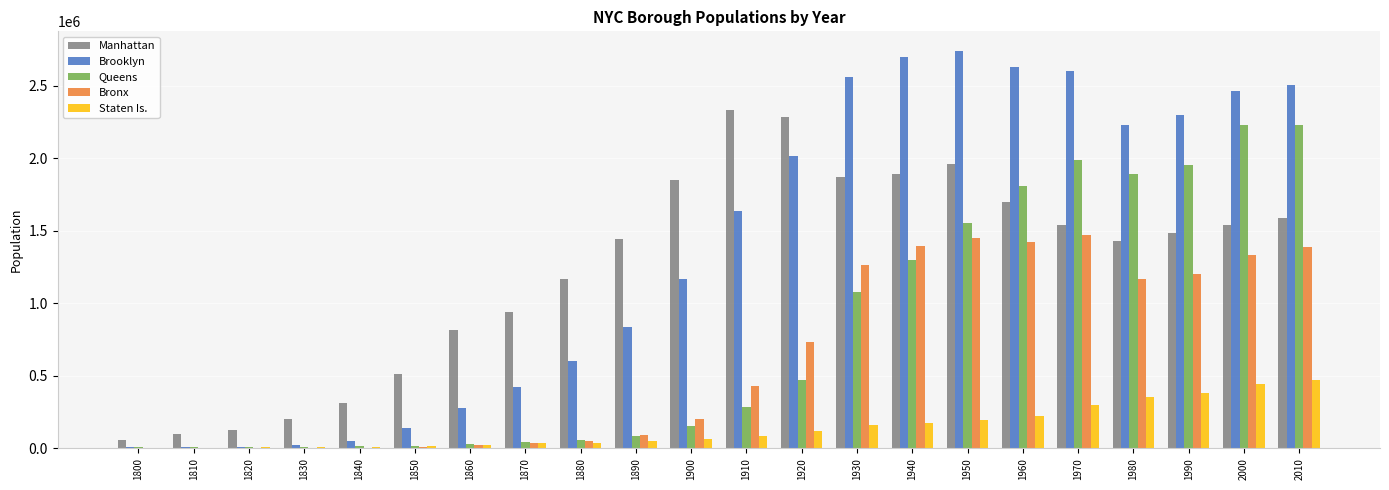

Which series has the largest total across all categories?

Brooklyn